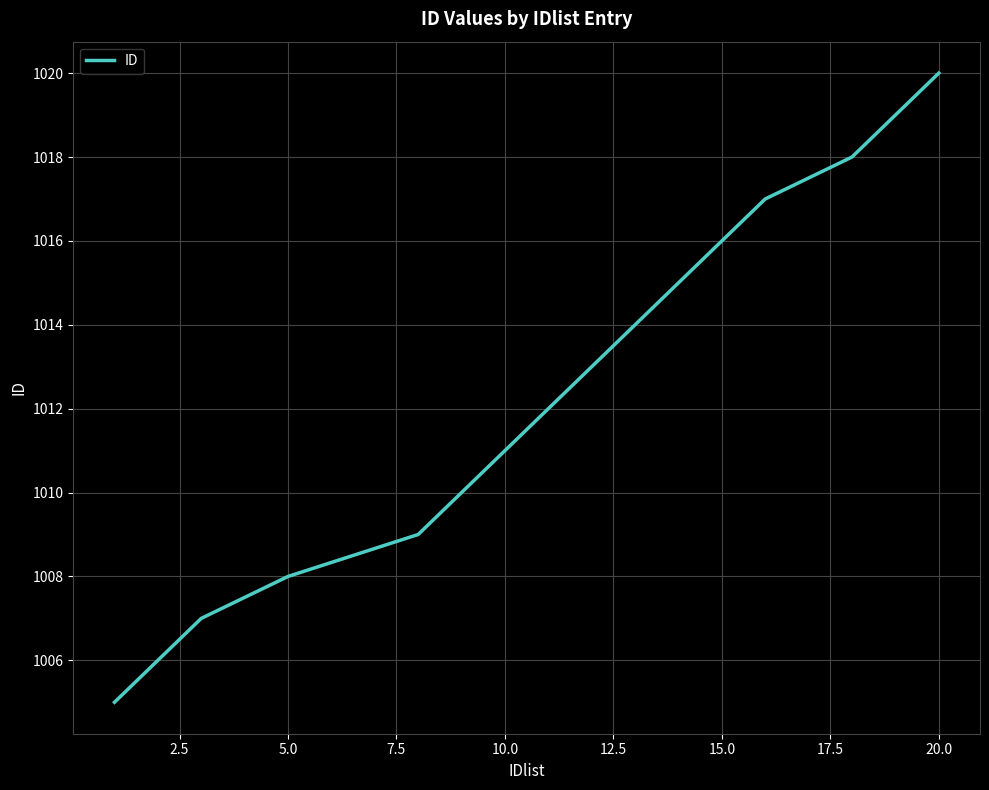

What is the difference between the maximum and minimum values?

15